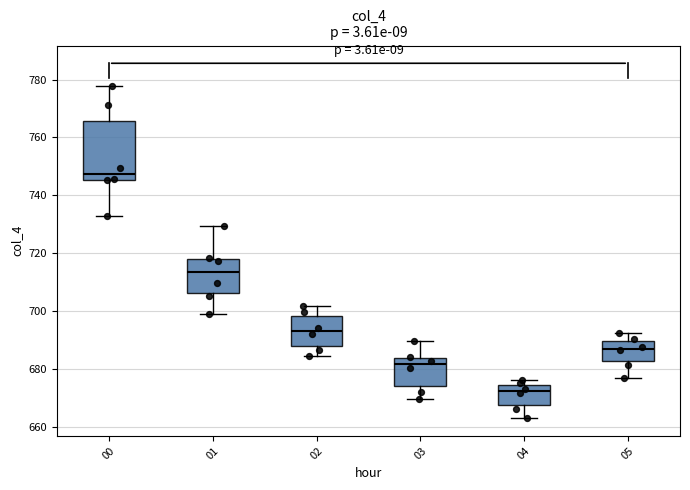

Reading left to right, transcribe this box plot: for each box, give where its median line is, the range the box spans, and where its two whiskers end, as read against the y-axis. The values are not printed on the chart, so give them approximately, as read against the axis.

00: median 748, box 746 to 766, whiskers 732 to 778
01: median 714, box 706 to 718, whiskers 700 to 730
02: median 694, box 688 to 698, whiskers 684 to 702
03: median 682, box 674 to 684, whiskers 670 to 690
04: median 672, box 668 to 674, whiskers 664 to 676
05: median 688, box 682 to 690, whiskers 678 to 692